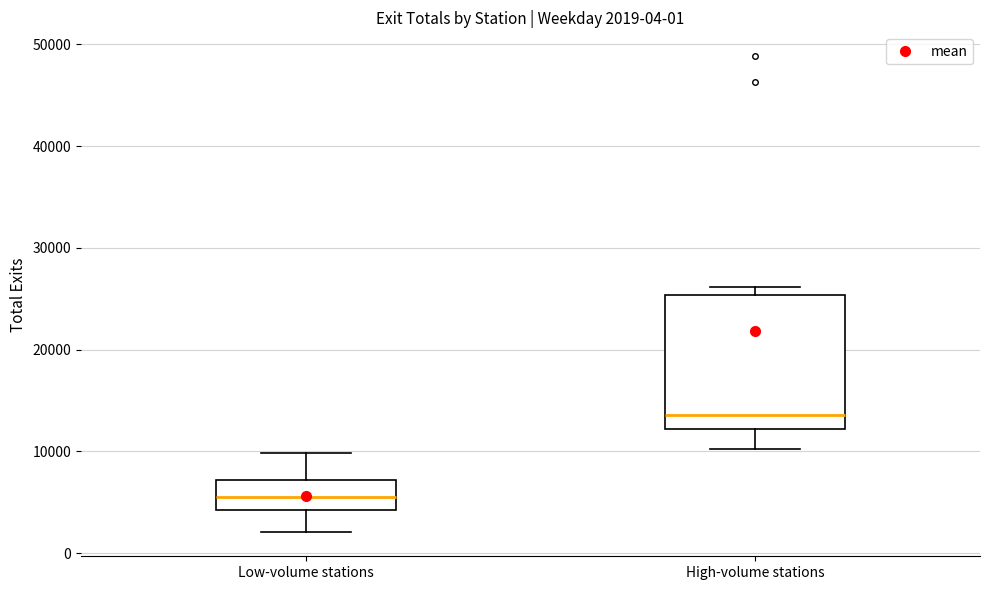

Comparing the boxes themselves (not the whiskers), which one is the tallest?

High-volume stations